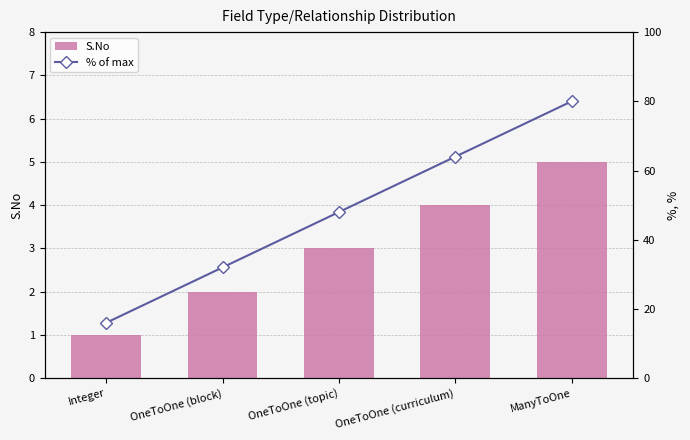

At which label does % of max first exceed 48?

OneToOne (curriculum)